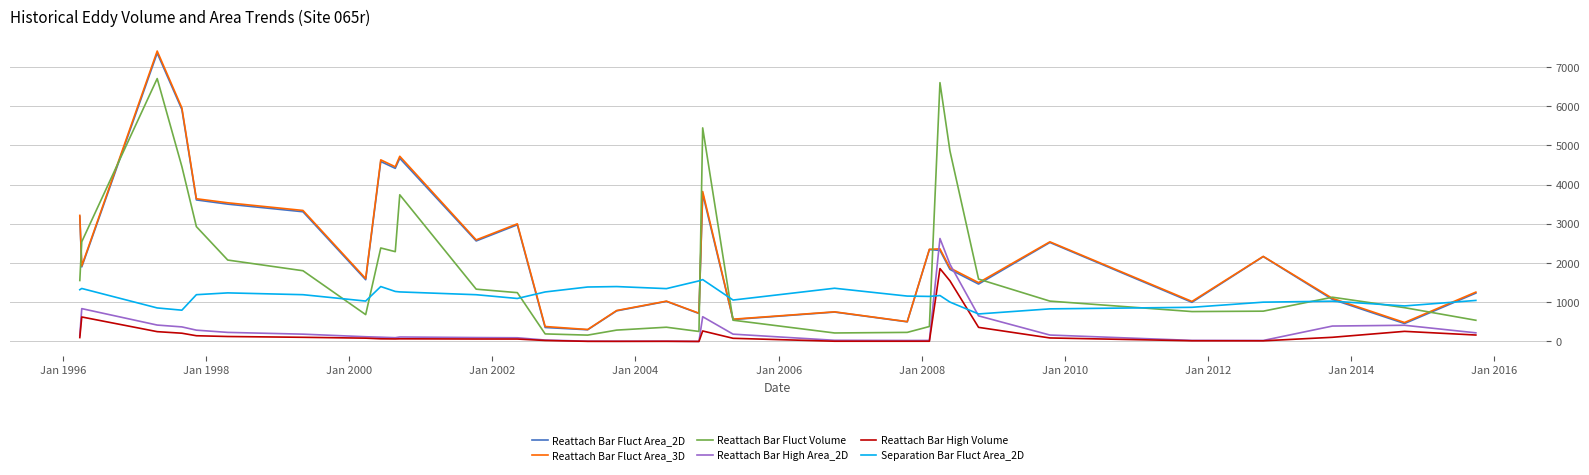

What is the difference between the second highest and minimum values in the Reattach Bar High Volume series?

1545.3